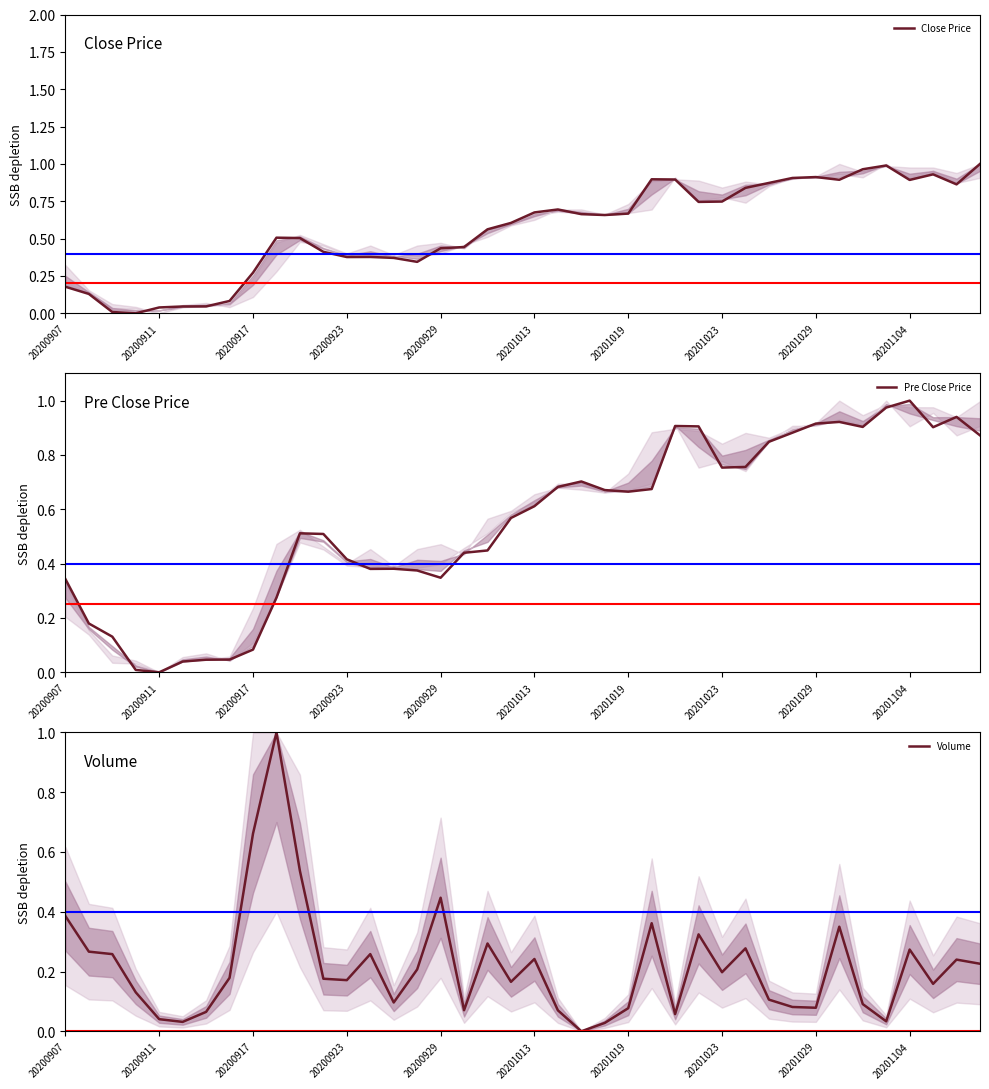

Which series has the largest total across all categories?

Close Price